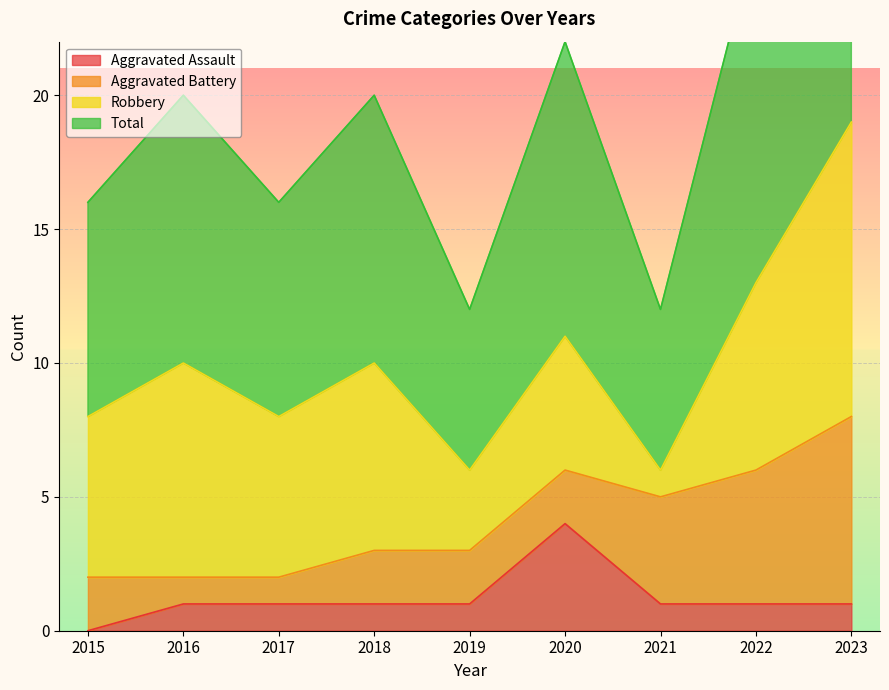

At which label does Total reach its peak?

2023